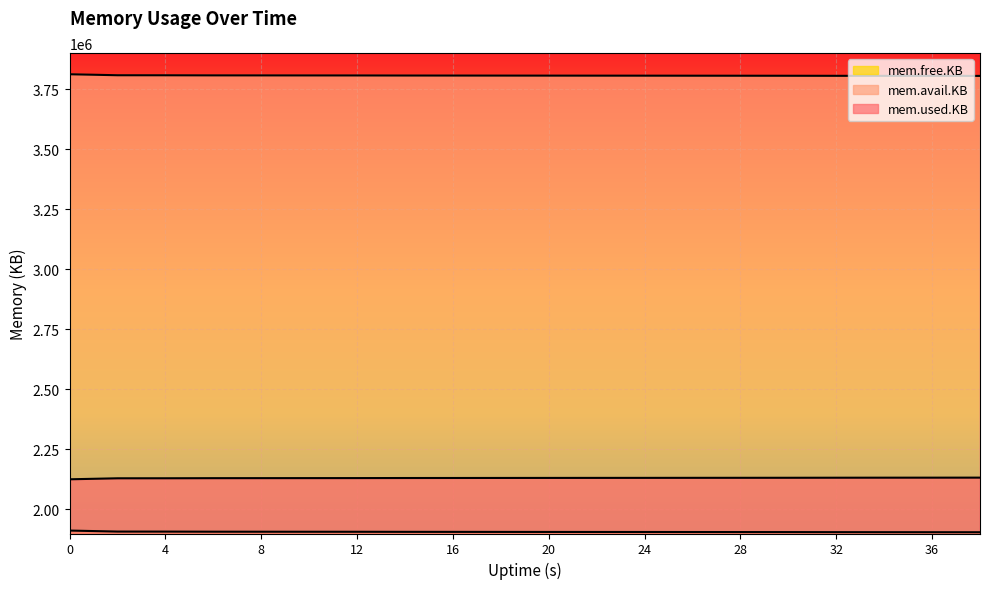

Reading left to right, transcribe all the data shown in this chart.

mem.used.KB: 0=1912216	2=1908060	4=1907936	6=1907540	8=1907416	10=1907292	12=1907200	14=1906904	16=1906780	18=1906624	20=1906492	22=1906368	24=1906276	26=1906128	28=1906020	30=1905896	32=1905648	34=1905492	36=1905408	38=1905284
mem.avail.KB: 0=3811800	2=3807648	4=3807524	6=3807128	8=3807012	10=3806888	12=3806796	14=3806500	16=3806376	18=3806220	20=3806088	22=3805964	24=3805872	26=3805724	28=3805616	30=3805492	32=3805244	34=3805088	36=3805004	38=3804888
mem.free.KB: 0=2125656	2=2129812	4=2129936	6=2130332	8=2130456	10=2130580	12=2130672	14=2130968	16=2131092	18=2131248	20=2131380	22=2131504	24=2131596	26=2131744	28=2131852	30=2131976	32=2132224	34=2132380	36=2132464	38=2132588